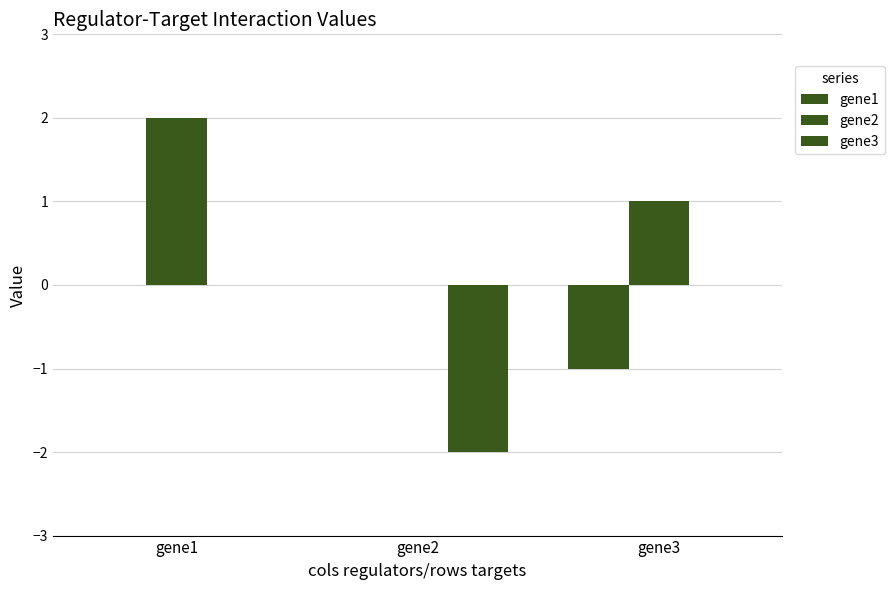

How many groups of bars are there?

3